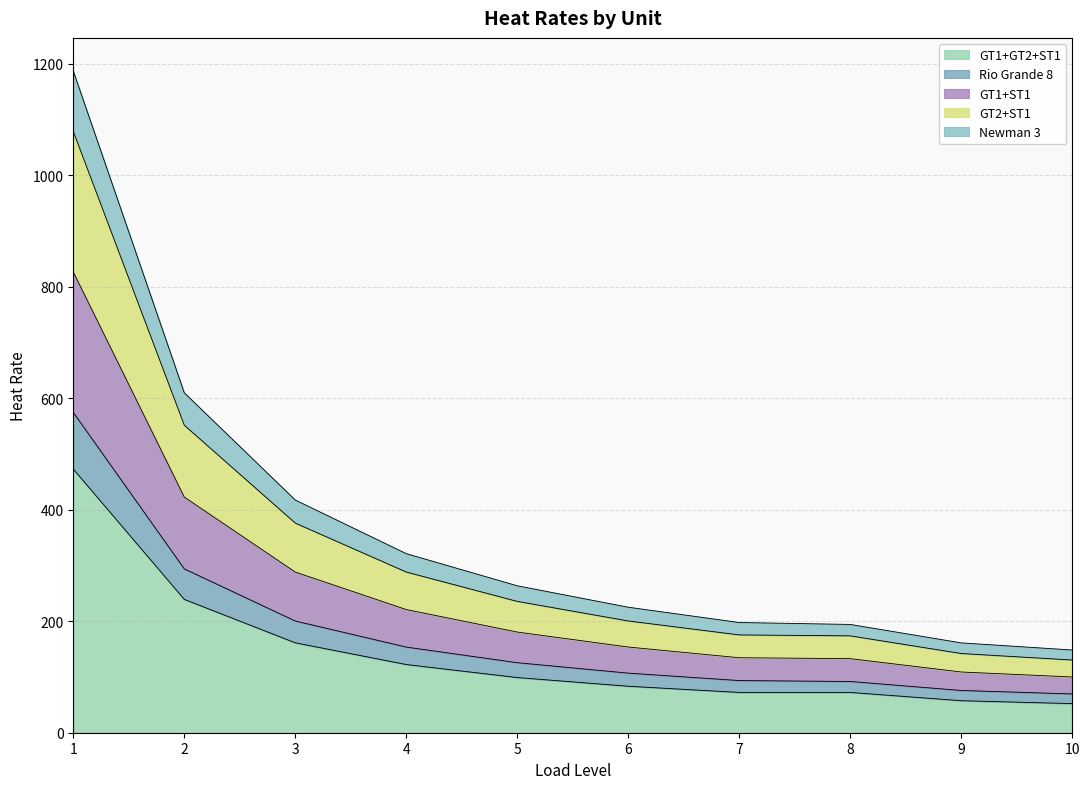

What is the minimum value shown in the chart?

52.2